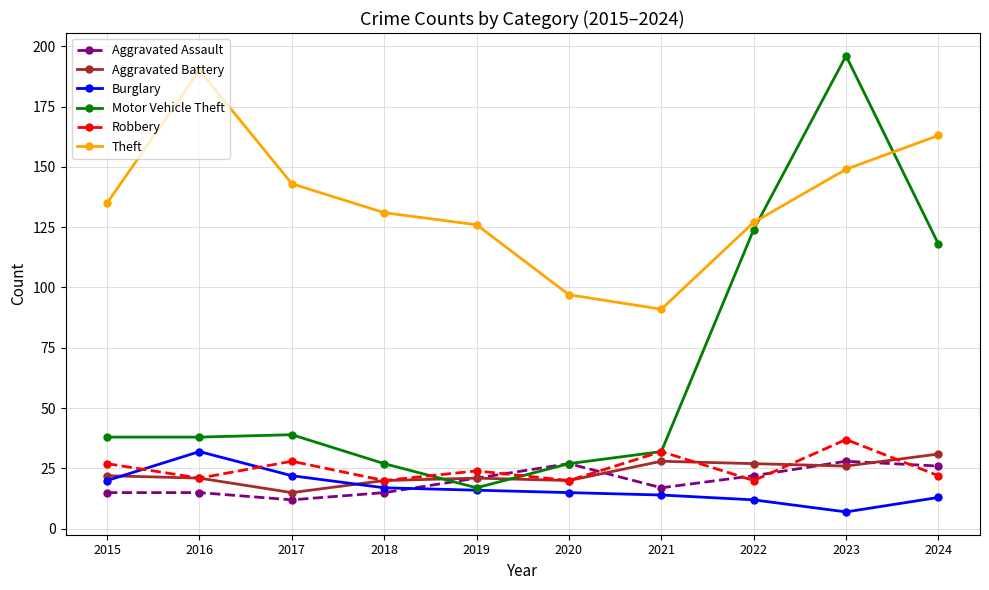

The Aggravated Battery series shows 11 at 2022. True or false?

False